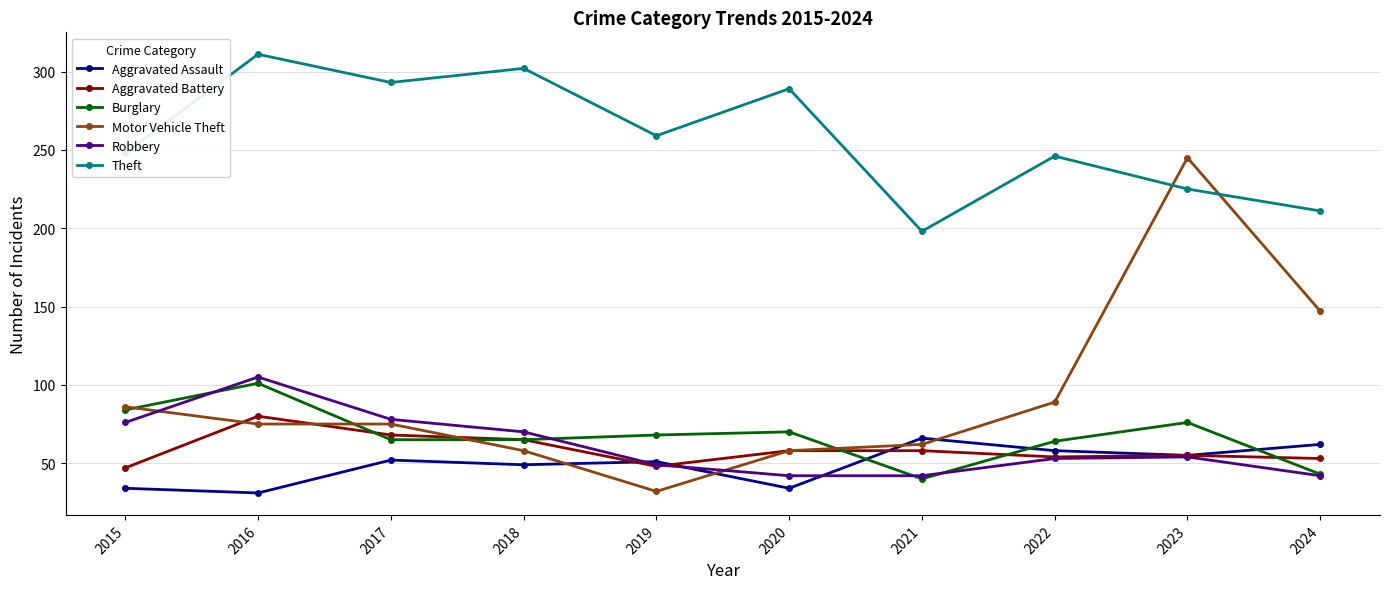

What is the minimum value shown in the chart?

31